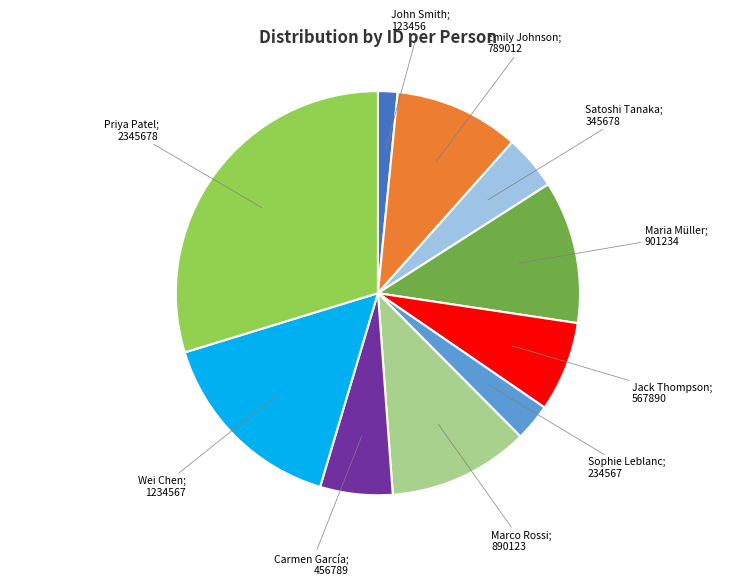

Does any single category account for the majority?

No